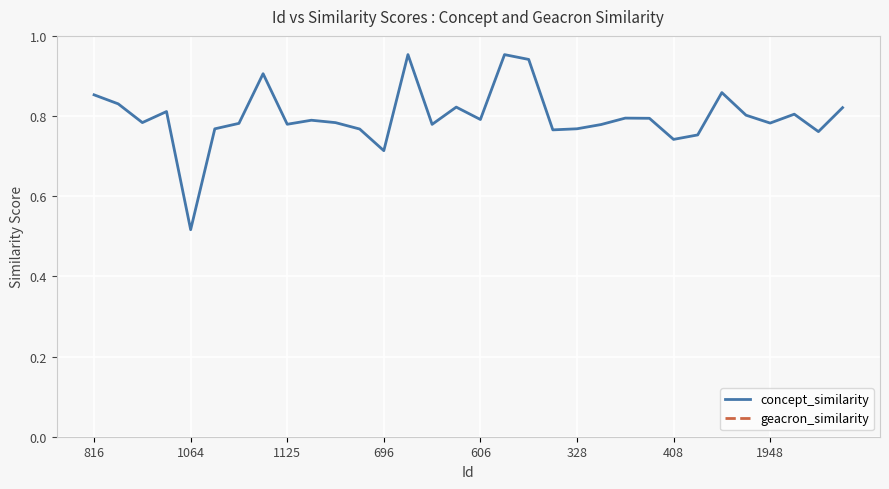

What is the value of the concept_similarity point at the 30th from the left?

0.8